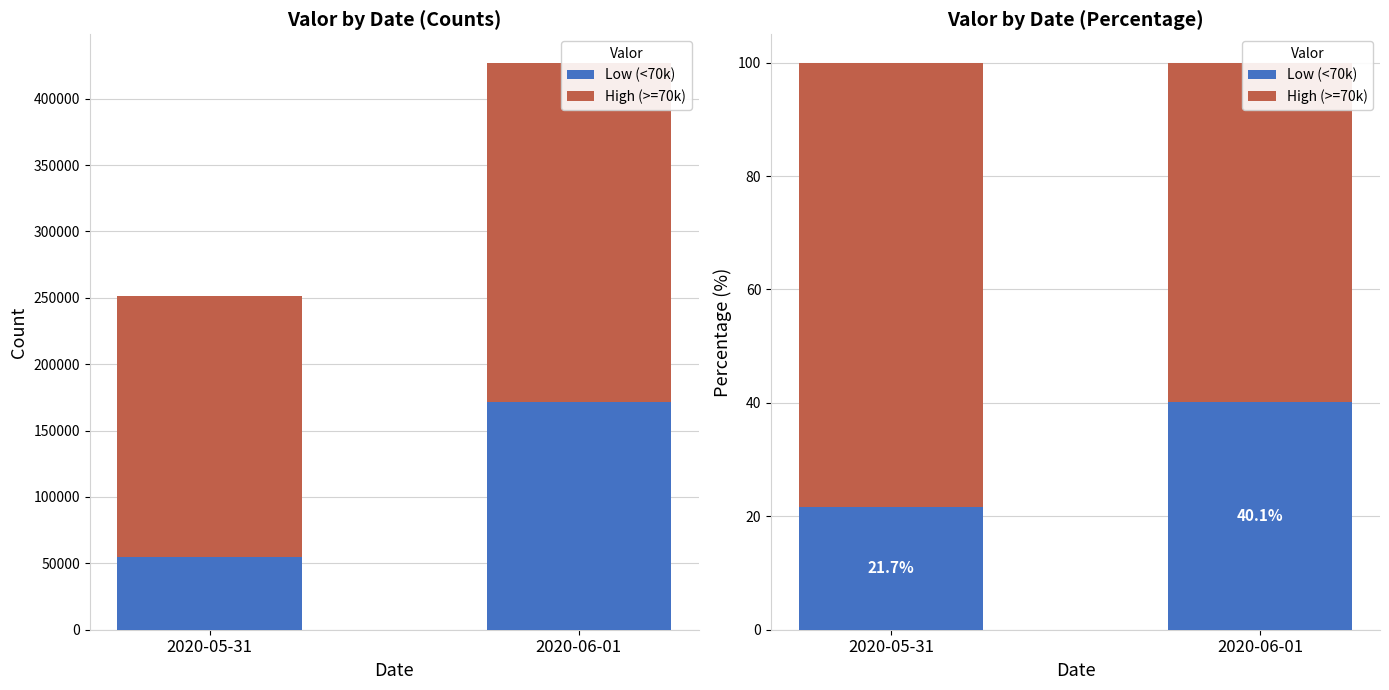

Reading left to right, transcribe all the data shown in this chart.

Low (<70k): 21.7	40.1
High (>=70k): 78.3	59.9